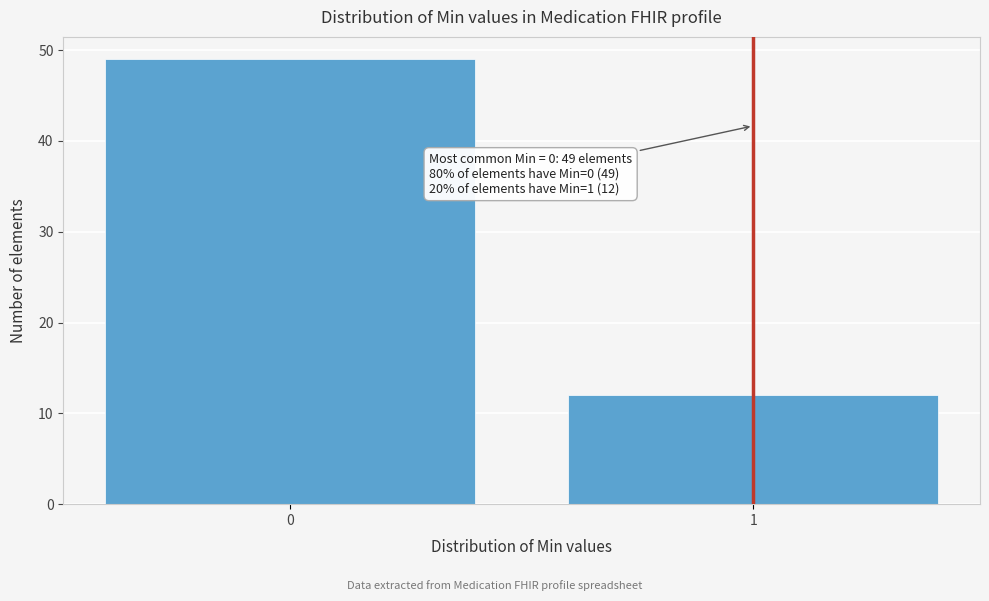

Reading left to right, what are all the values shown in this chart?

0=49	1=12